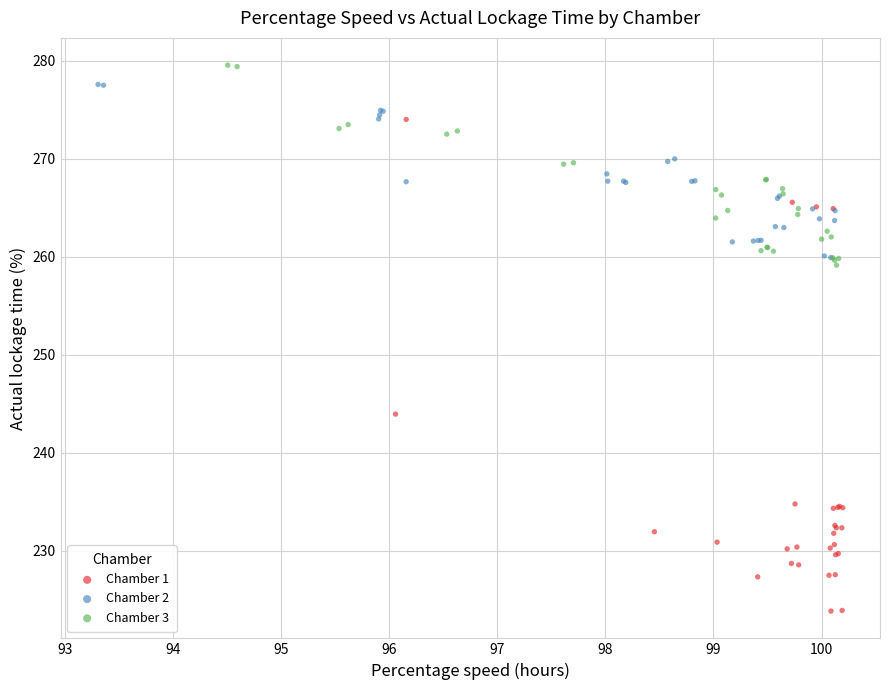

Which series has the widest spread of Y values?

Chamber 1